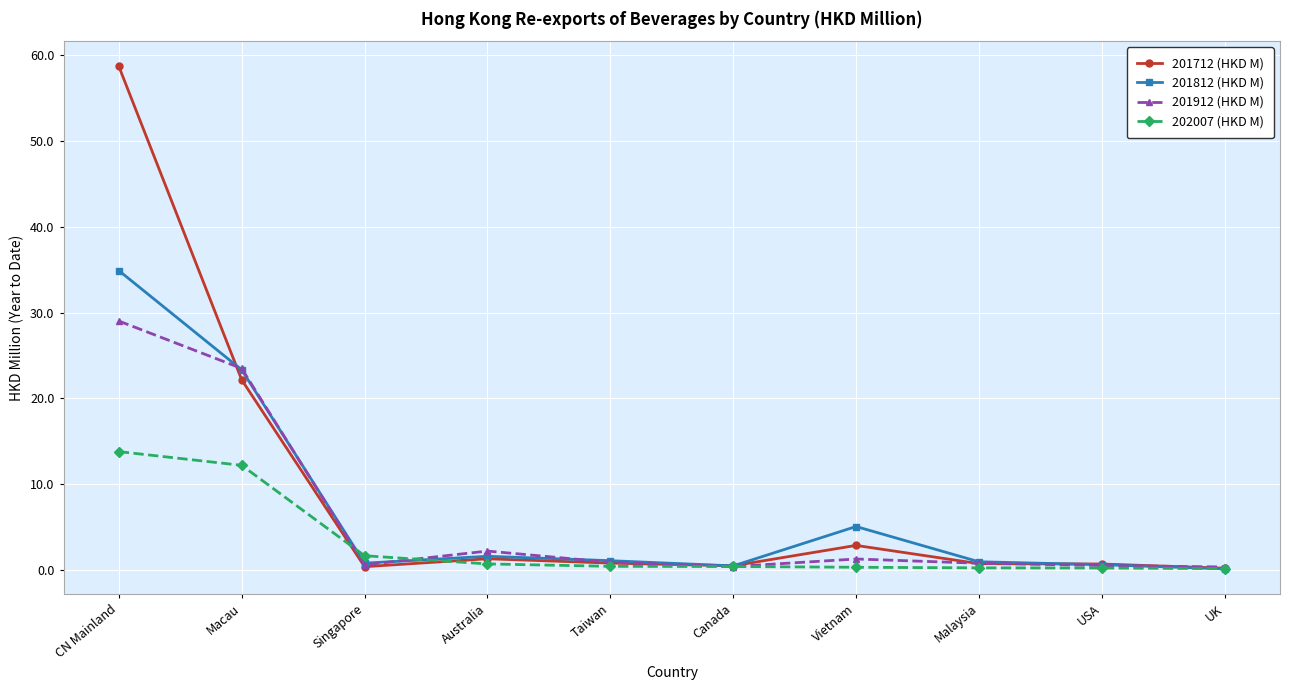

At which category is the sum across all series the highest?

CN Mainland